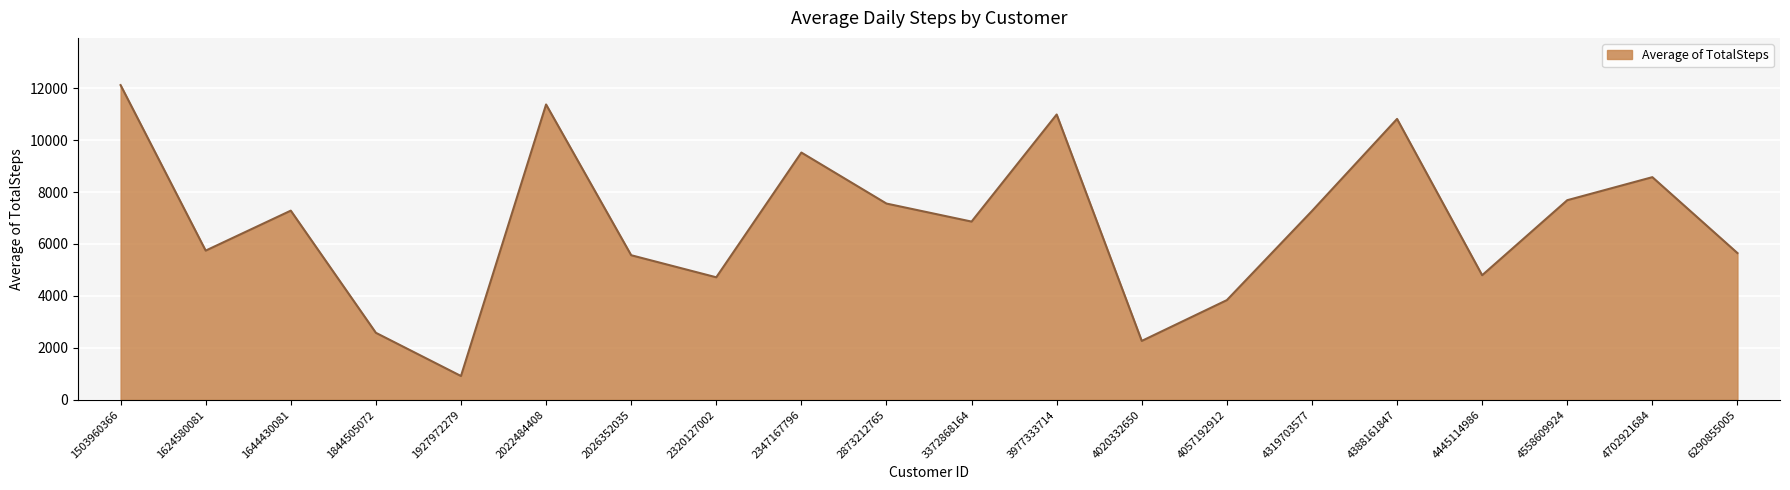

What is the difference between the values at 2022484408 and 2873212765?

3814.9